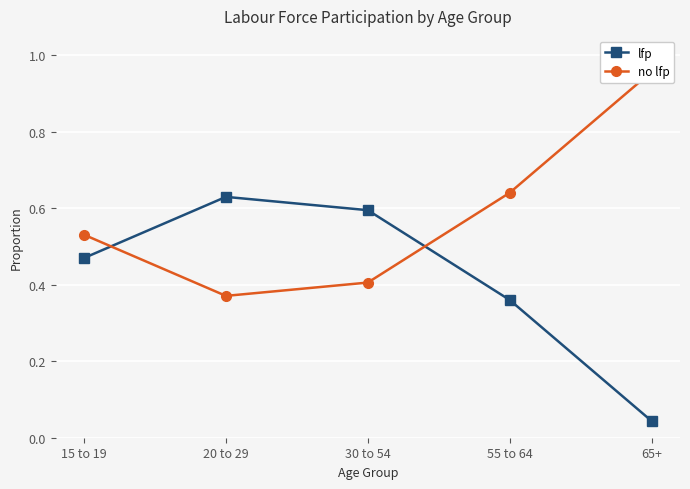

Where is the first local minimum for no lfp?

20 to 29